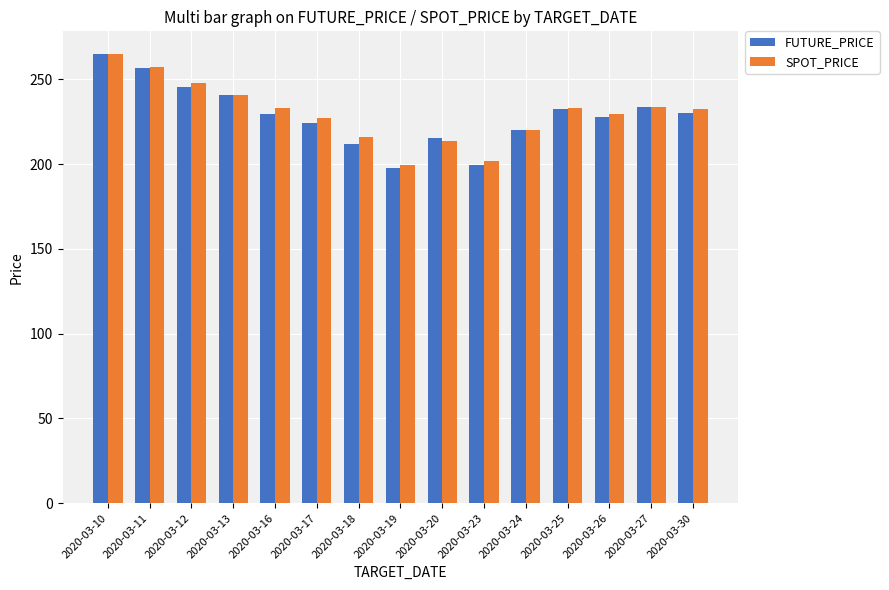

What is the difference between the maximum and second lowest values in the SPOT_PRICE series?

62.8